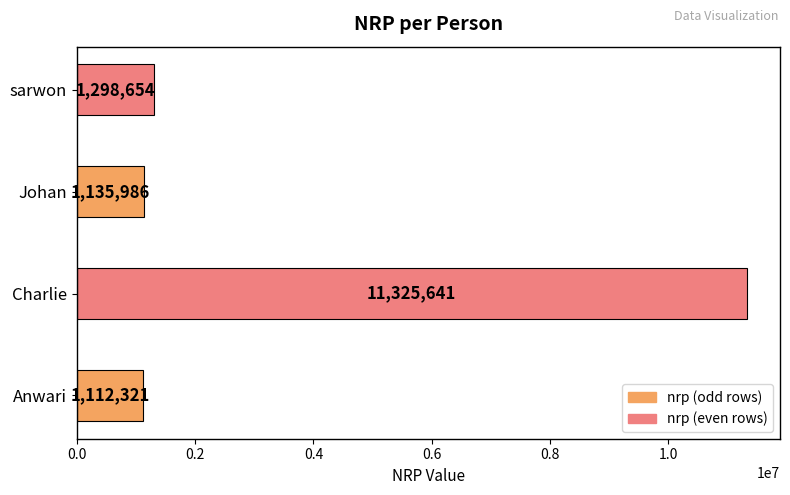

Are the bars horizontal?

Yes